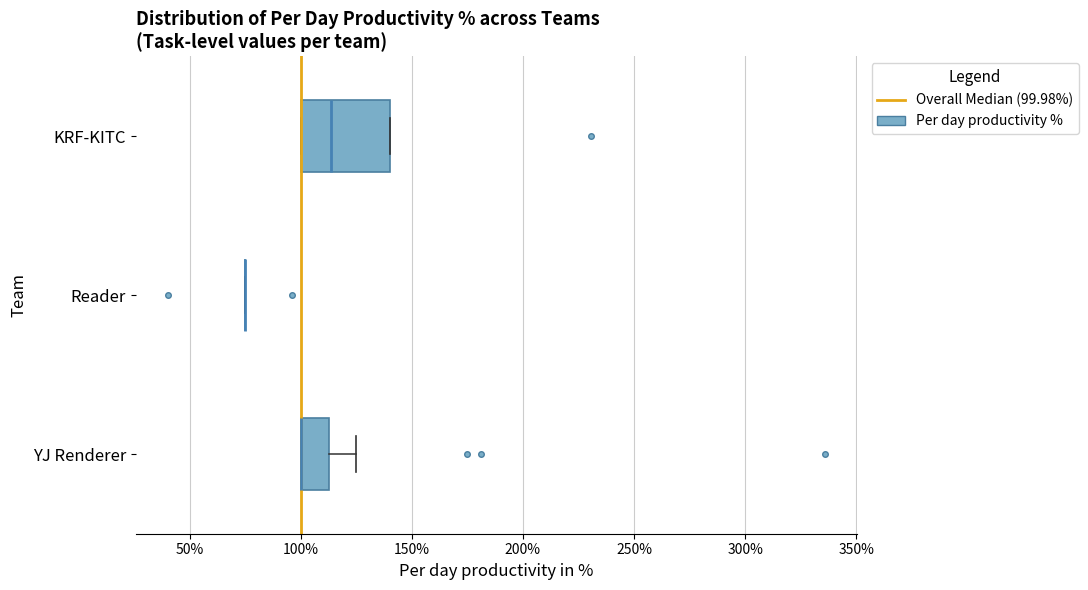

Comparing the boxes themselves (not the whiskers), which one is the widest?

KRF-KITC